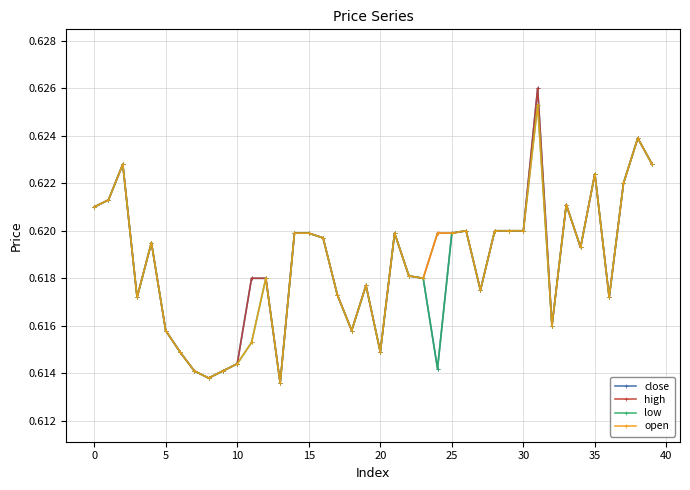

At how many categories does at least one series exceed 0?

40